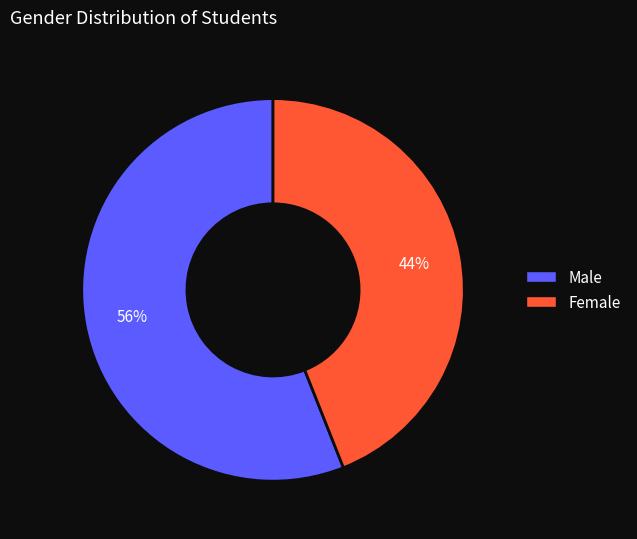

Combined, do Male and Female account for over 50%?

Yes